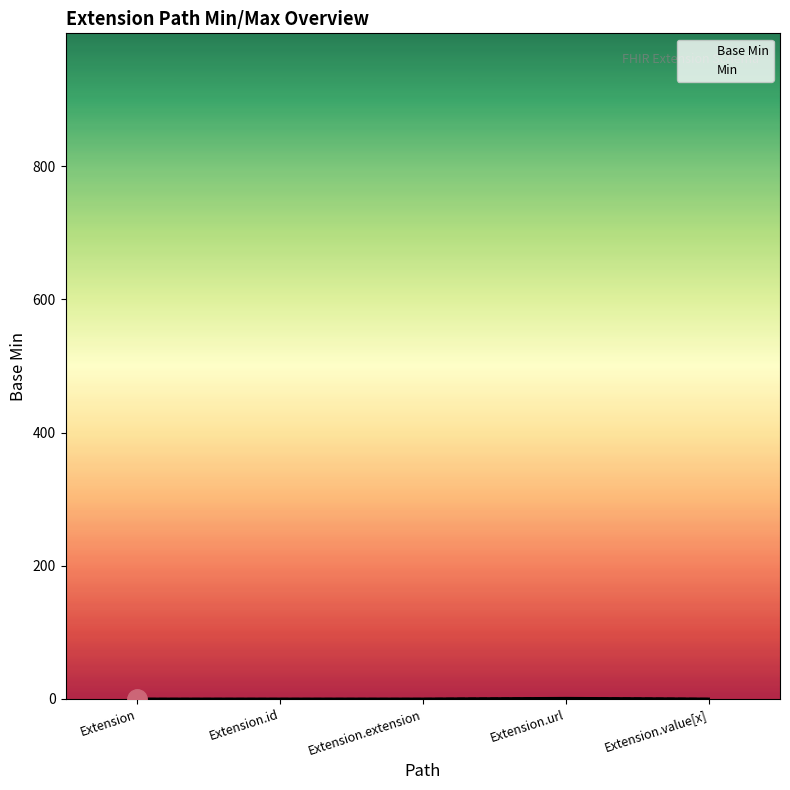

How many data points in Base Min are above 0?

1